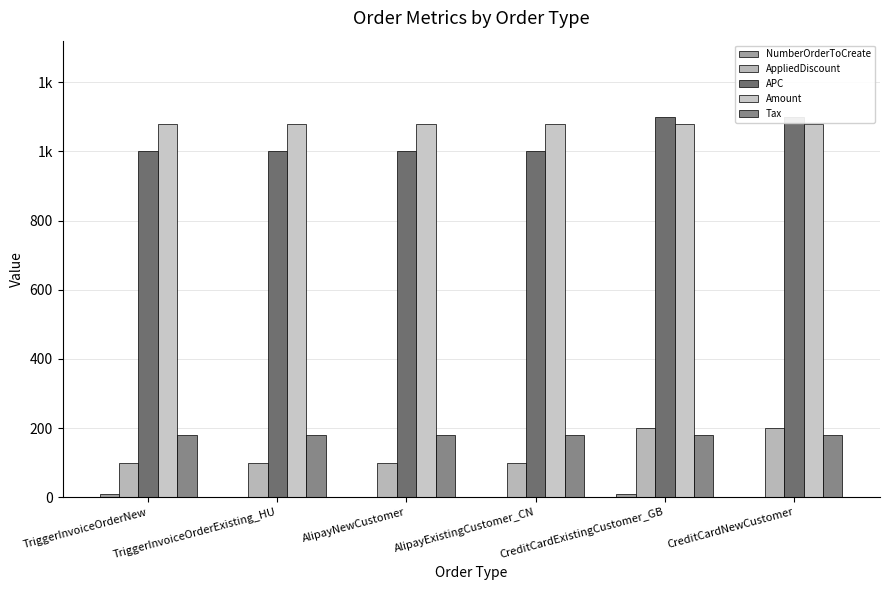

At how many categories does at least one series exceed 95?

6